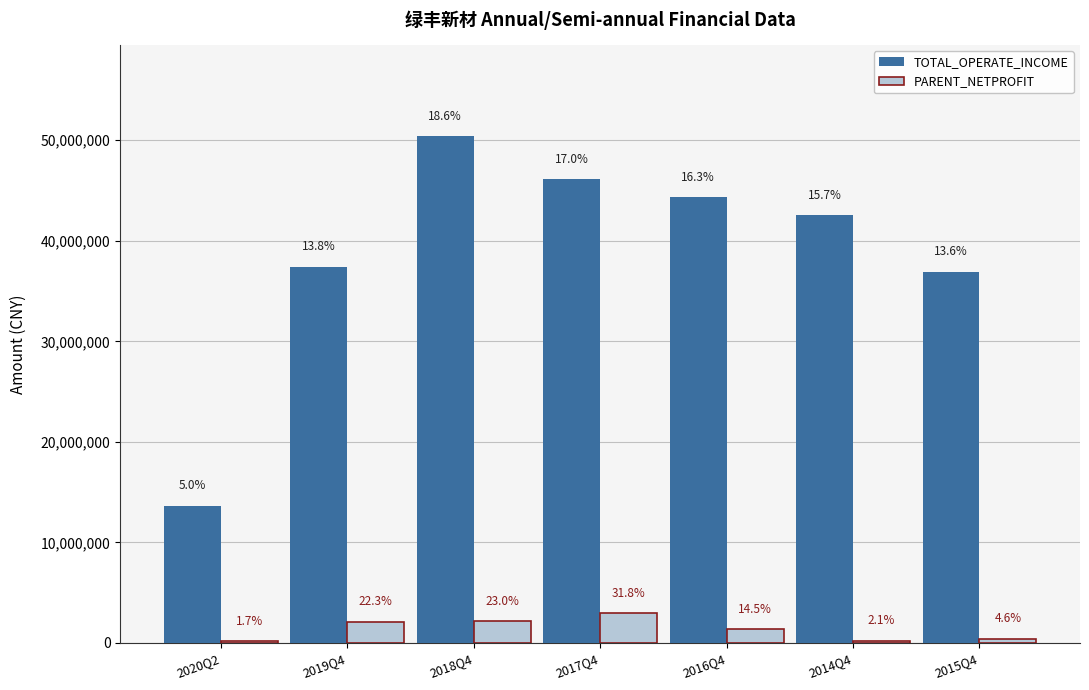

What is the sum of all TOTAL_OPERATE_INCOME values?

271338467.1